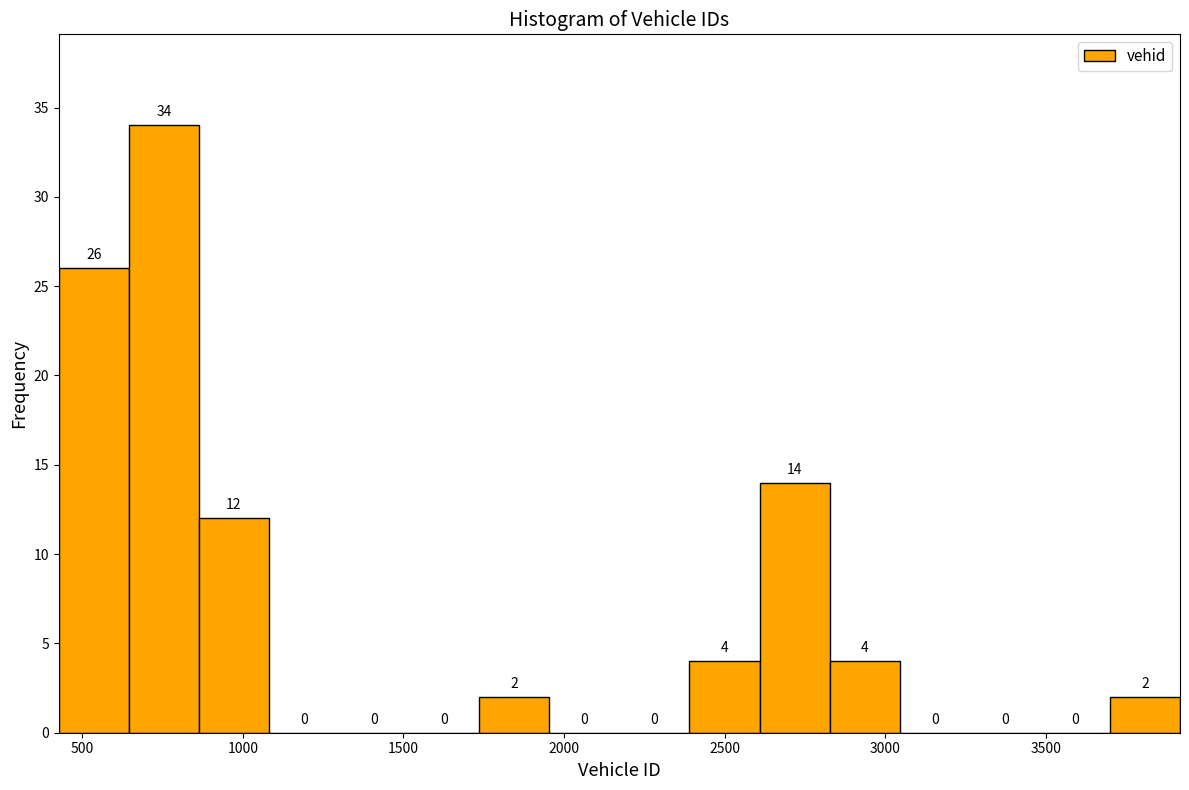

Reading left to right, list every bar in this chart as the range it spans on the x-axis followed by its height. The bar edges are not printed on the chart, so give them approximately, as read against the axis.

450 to 650: 26
650 to 850: 34
850 to 1100: 12
1100 to 1300: 0
1300 to 1500: 0
1500 to 1750: 0
1750 to 1950: 2
1950 to 2150: 0
2150 to 2400: 0
2400 to 2600: 4
2600 to 2850: 14
2850 to 3050: 4
3050 to 3250: 0
3250 to 3500: 0
3500 to 3700: 0
3700 to 3900: 2